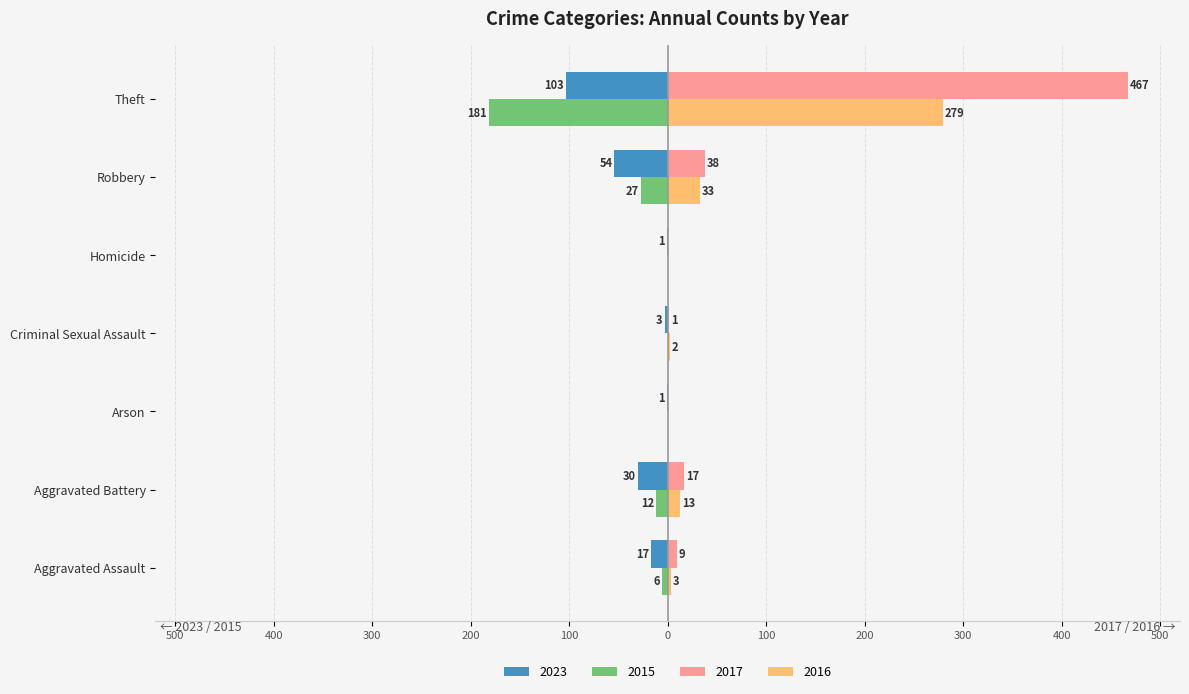

Which series has the largest range (max minus min)?

2017